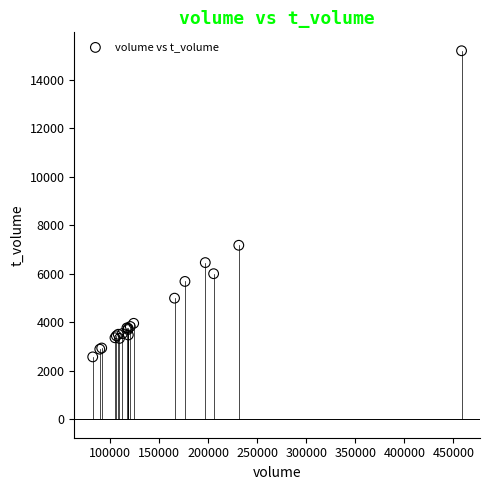

What Y value in the scatter plot is closest to 8884?

7175